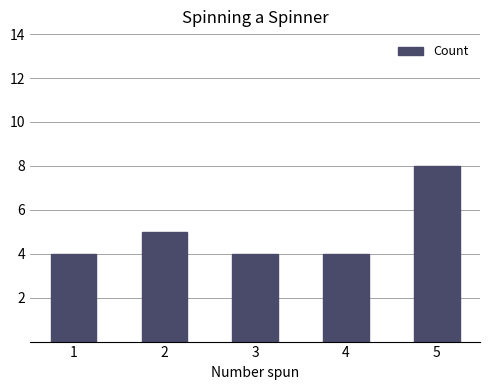

Reading left to right, transcribe all the data shown in this chart.

4	5	4	4	8